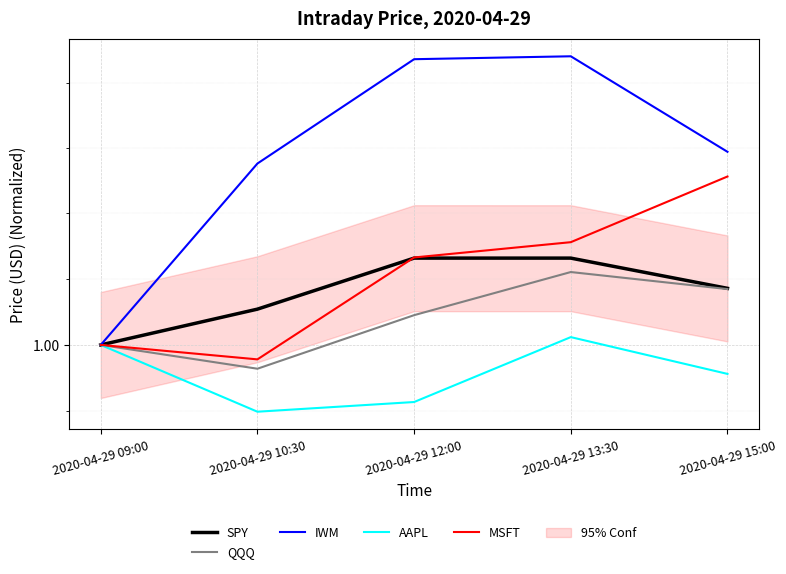

Which series has the largest total across all categories?

IWM